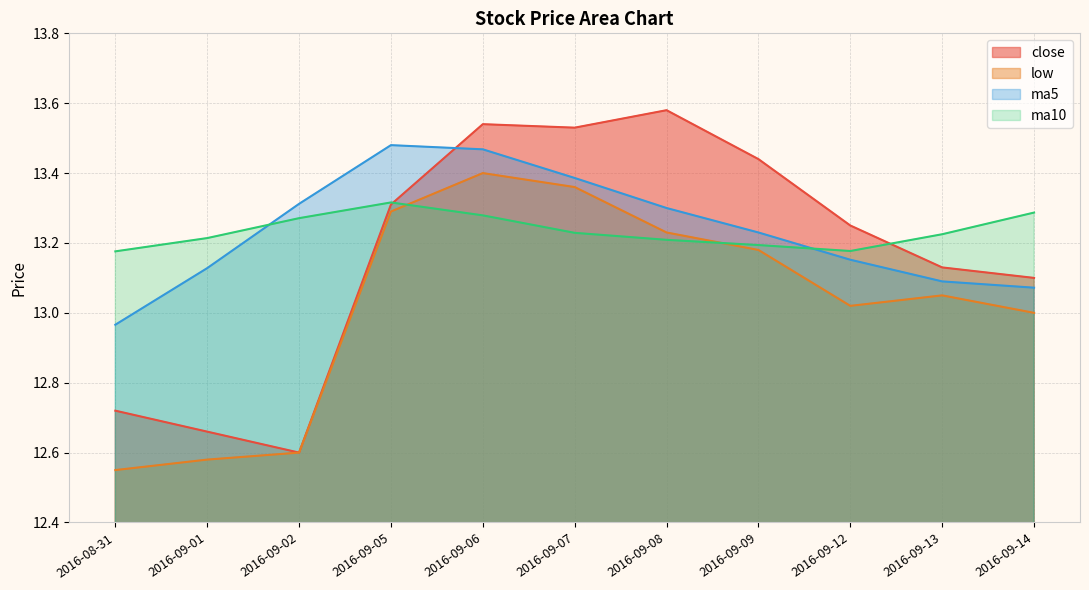

Between 2016-08-31 and 2016-09-02, which series saw the biggest shift?

ma5